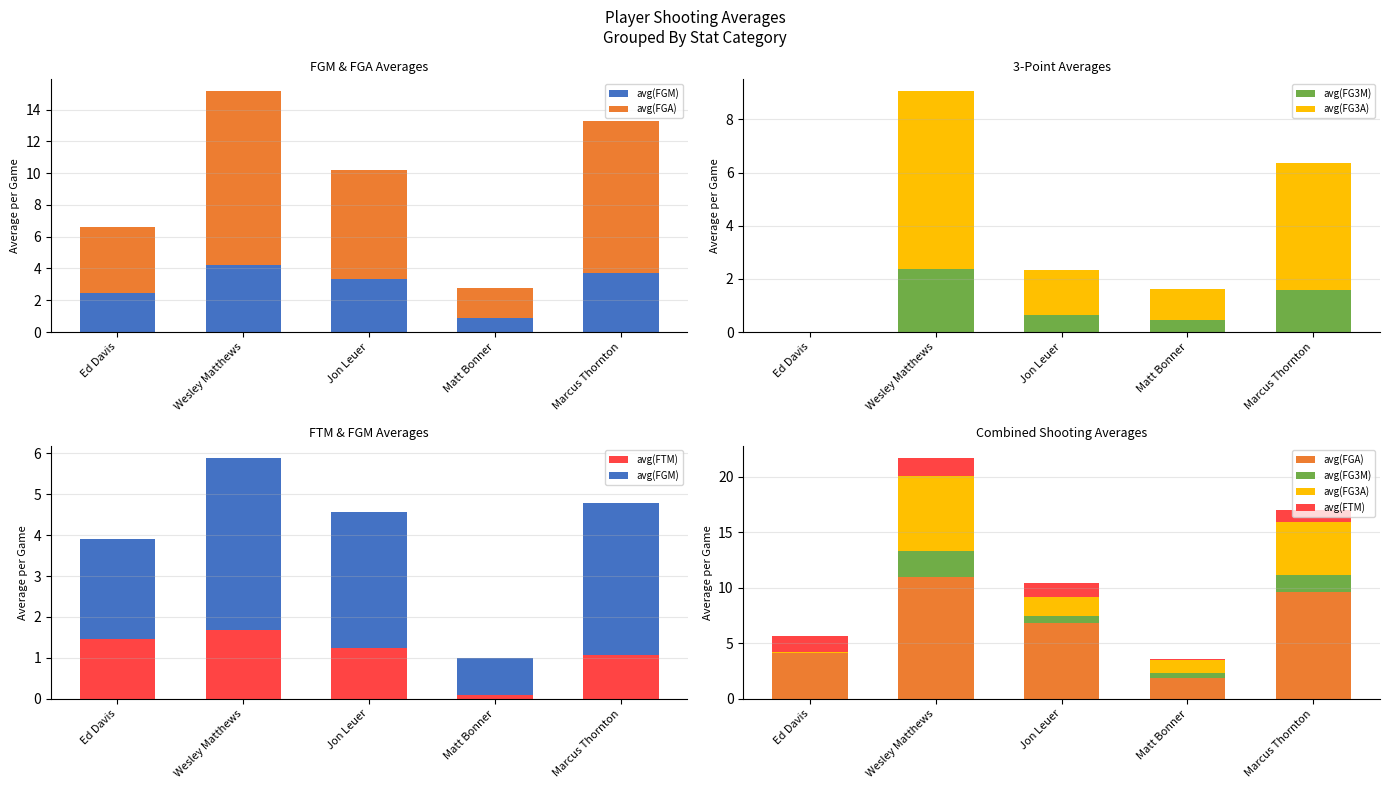

How many avg(FG3M) values are between 0 and 1?

3